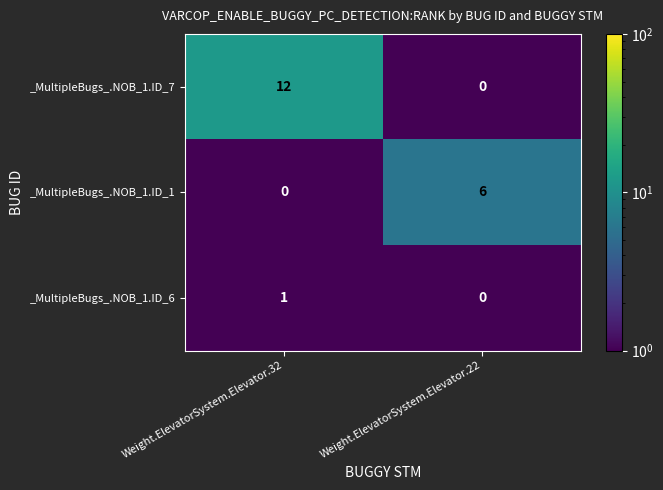

Reading right to left, transcribe all the data shown in this chart.

_MultipleBugs_.NOB_1.ID_7: Weight.ElevatorSystem.Elevator.22=0	Weight.ElevatorSystem.Elevator.32=12
_MultipleBugs_.NOB_1.ID_1: Weight.ElevatorSystem.Elevator.22=6	Weight.ElevatorSystem.Elevator.32=0
_MultipleBugs_.NOB_1.ID_6: Weight.ElevatorSystem.Elevator.22=0	Weight.ElevatorSystem.Elevator.32=1